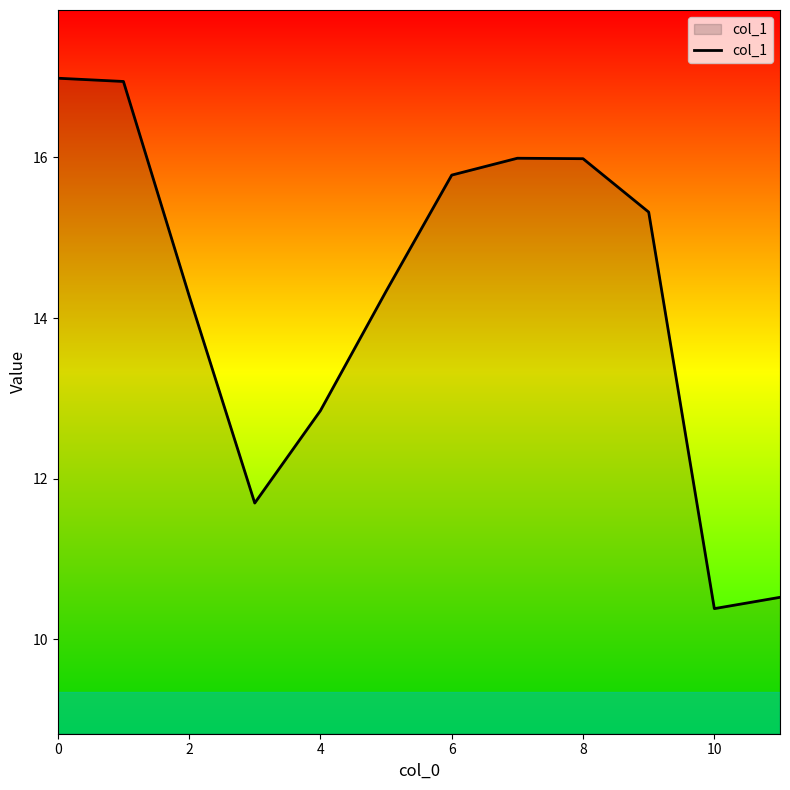

What is the maximum value shown in the chart?

17.0